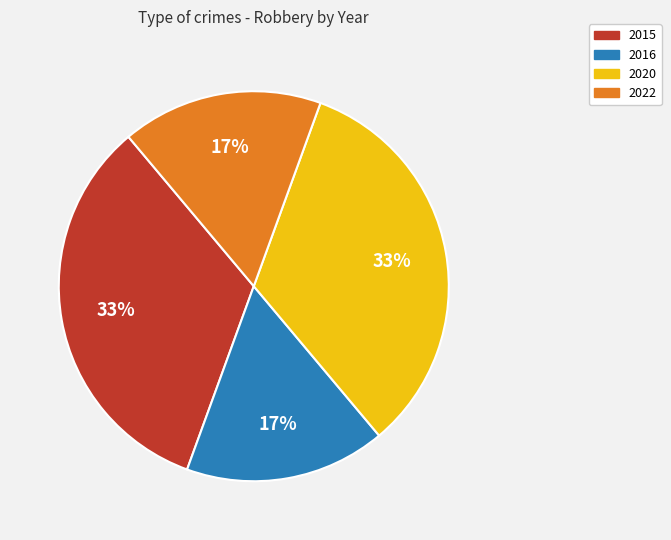

Which has a higher value, 2020 or 2016?

2020